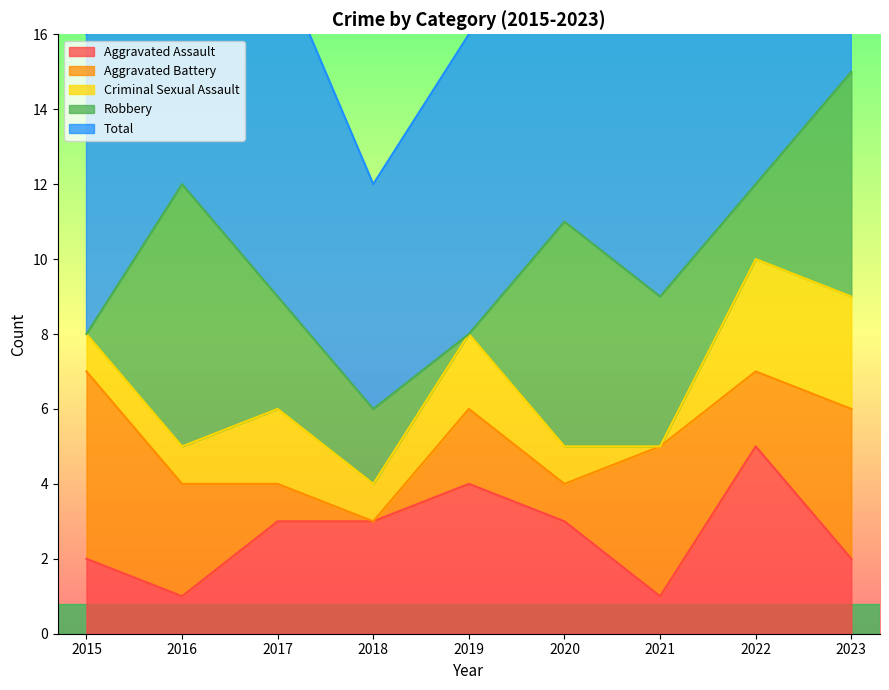

List the labels in order of Robbery value, smallest first.

2015, 2019, 2018, 2022, 2017, 2021, 2020, 2023, 2016